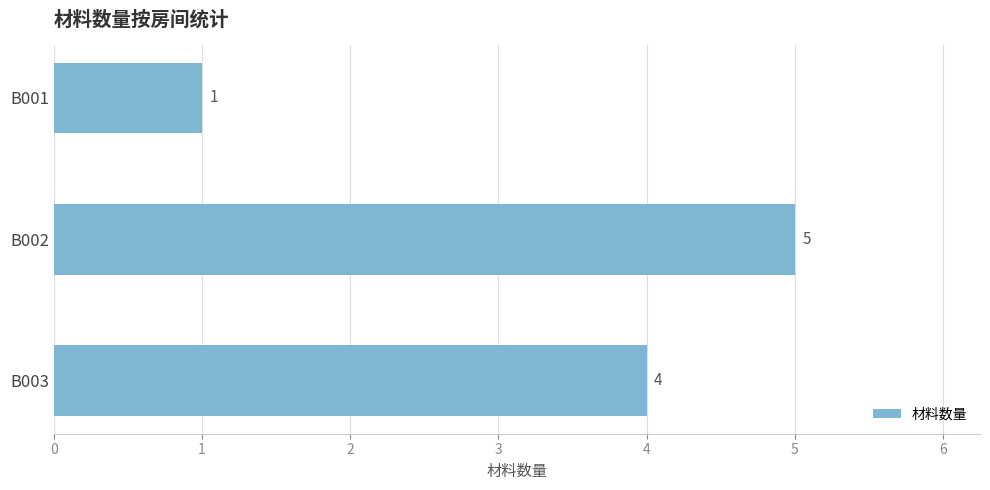

What is the change in value from B001 to B003?

+3